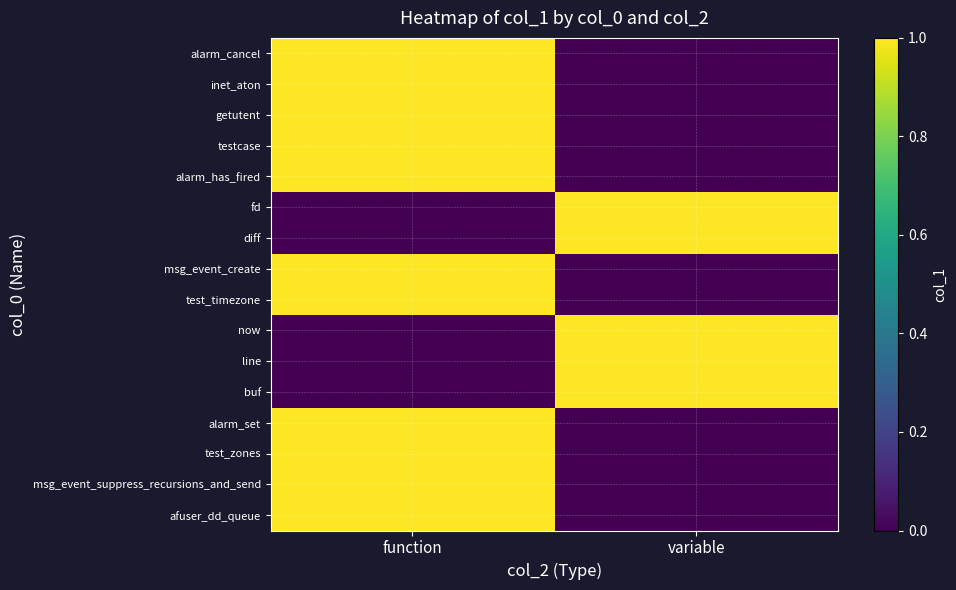

What is the greatest value displayed?

1